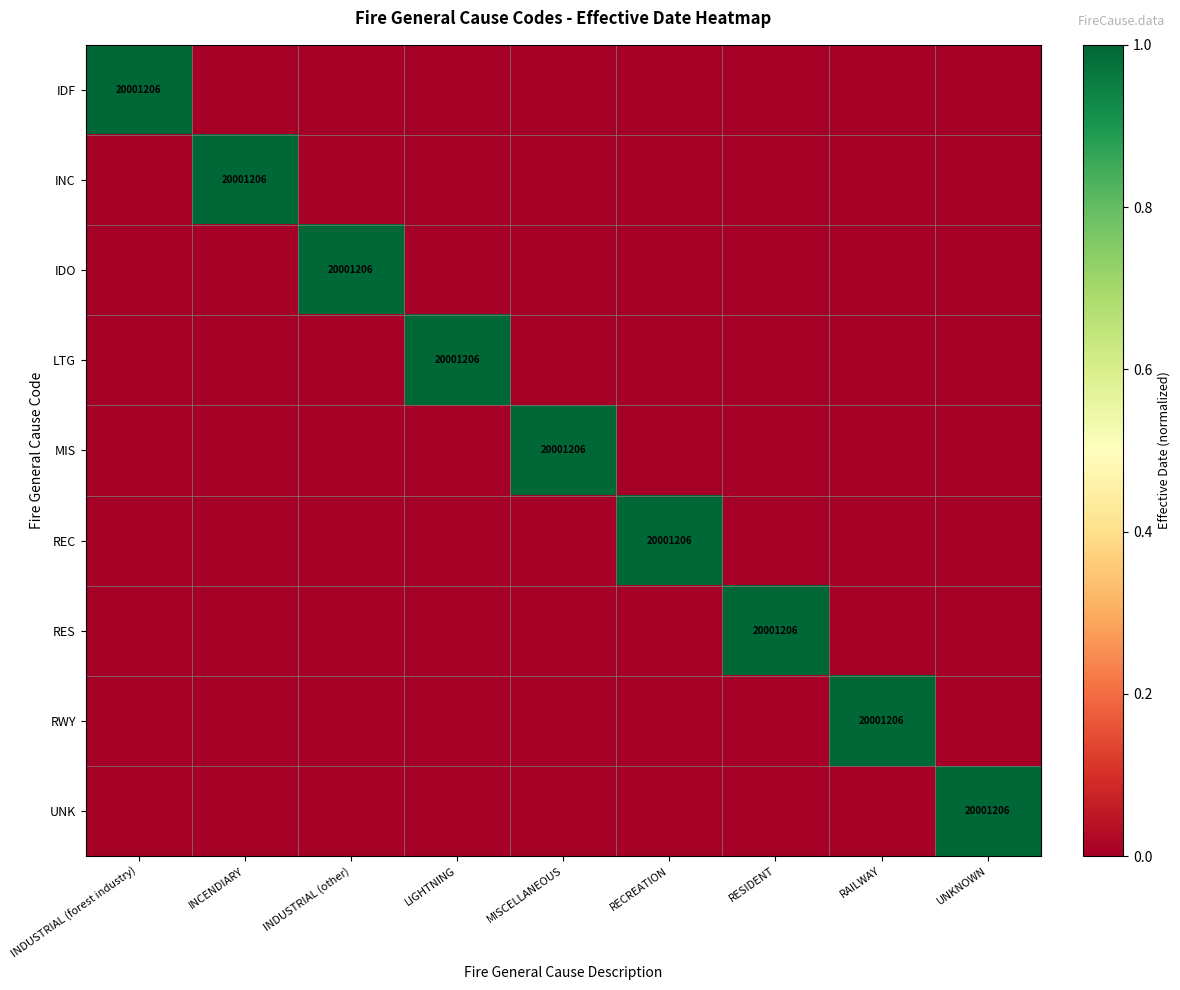

How many distinct data groups are displayed?

9